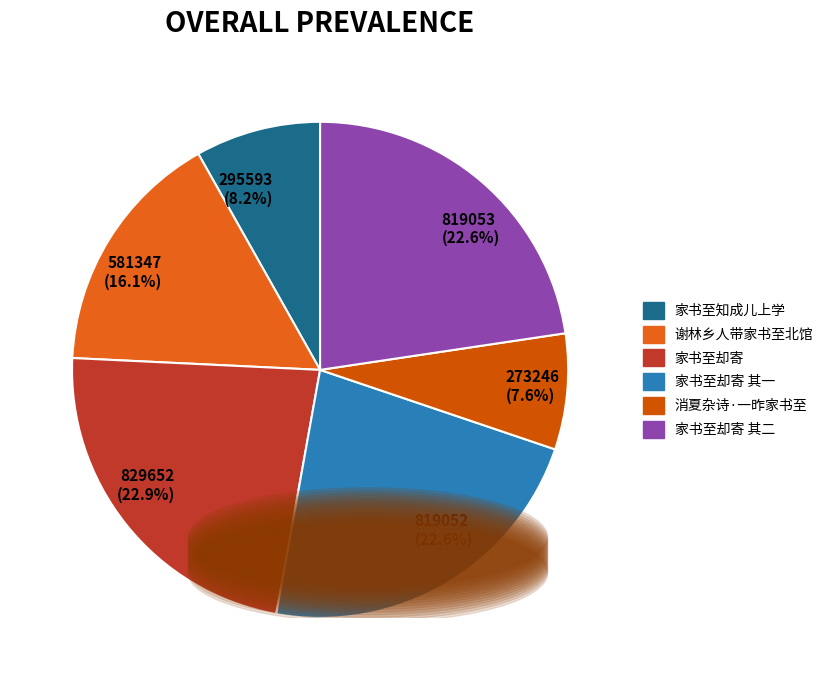

What is the change in value from 消夏杂诗·一昨家书至 to 家书至却寄 其二?

+545807